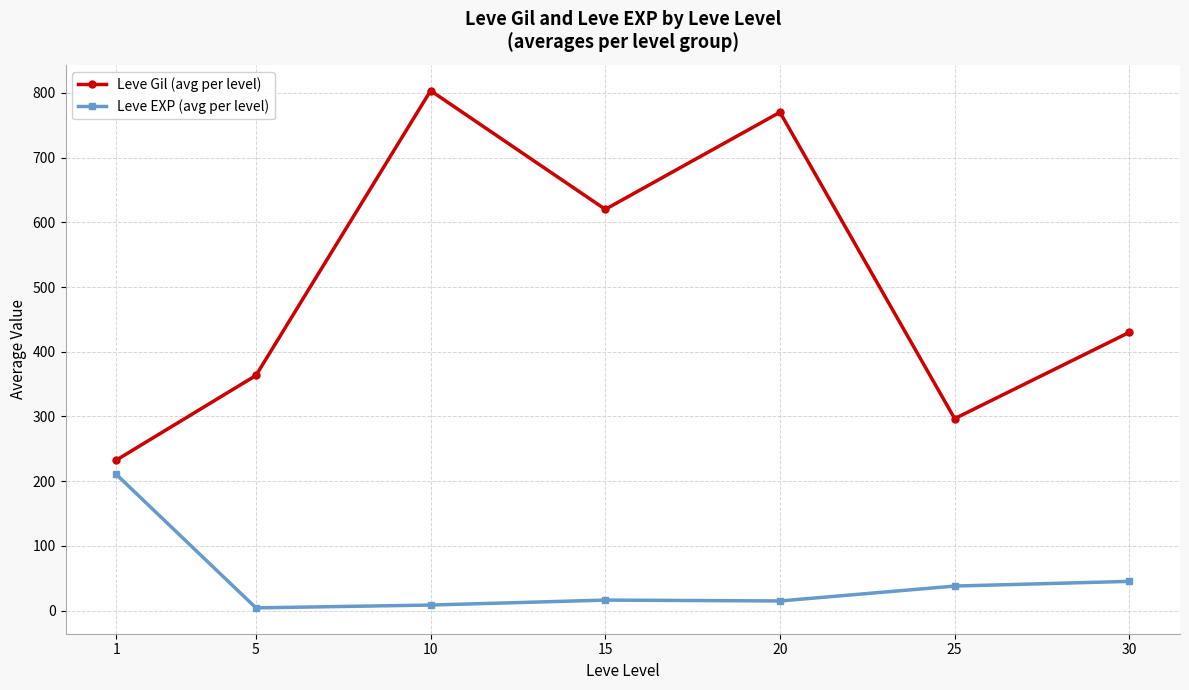

At which label is Leve Gil (avg per level) closest to 517?

30